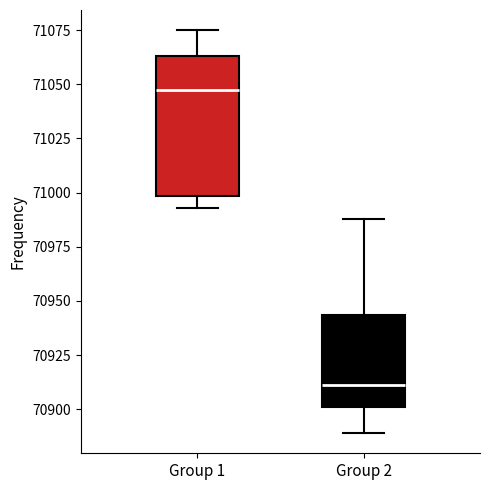

Where does the upper whisker of the box for Group 1 end on the y-axis? The values are not printed on the chart, so give them approximately, as read against the axis.

71075